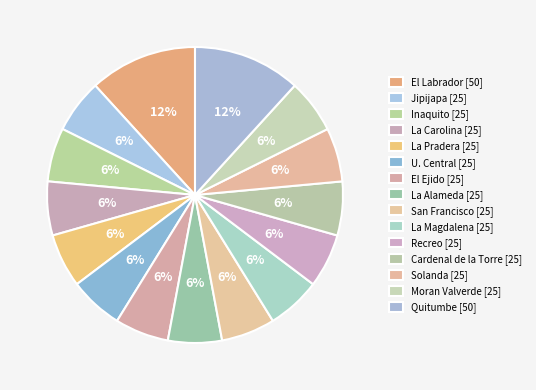

How many segments does this pie chart have?

15